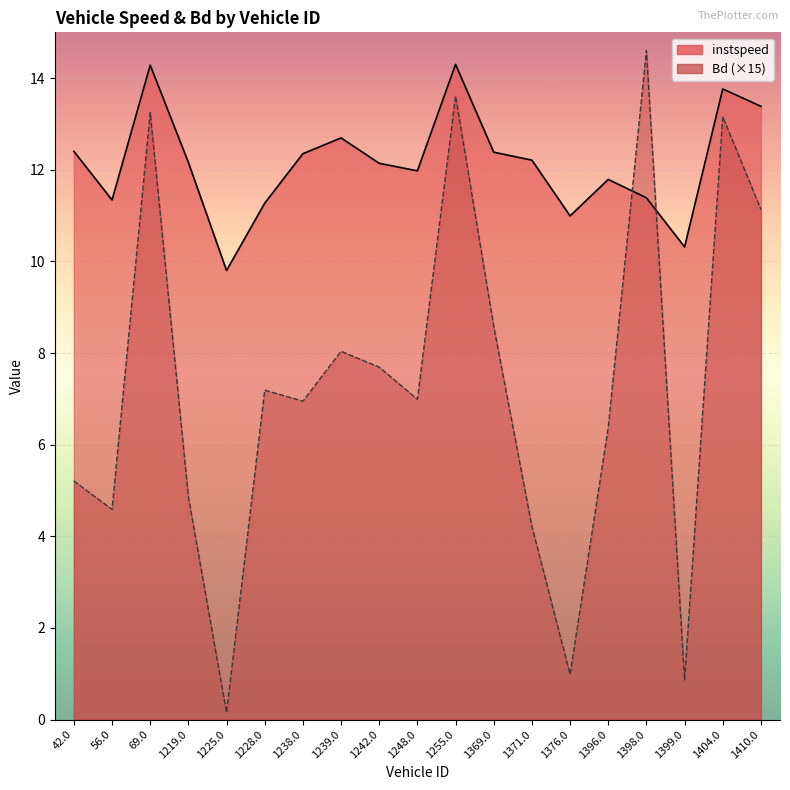

Read the instspeed value at 1399.0.

10.3